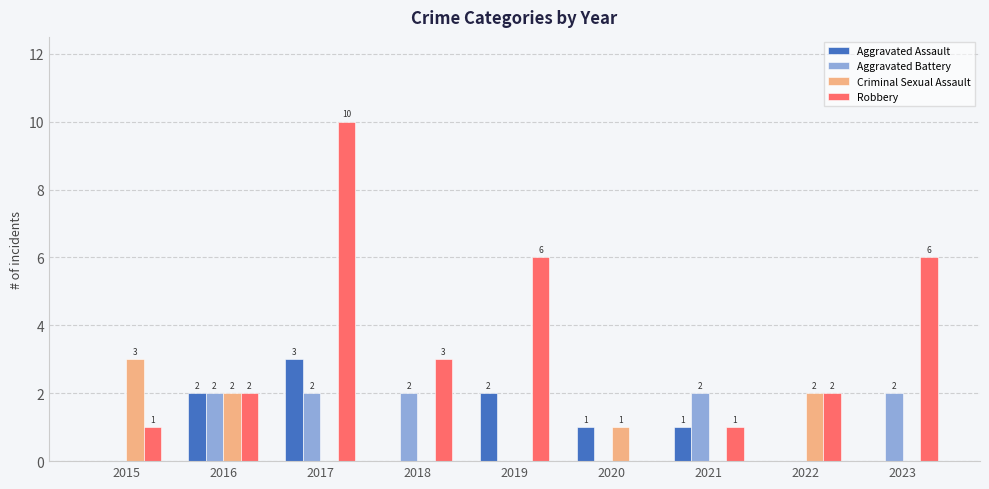

What is the highest value of the Robbery series?

10